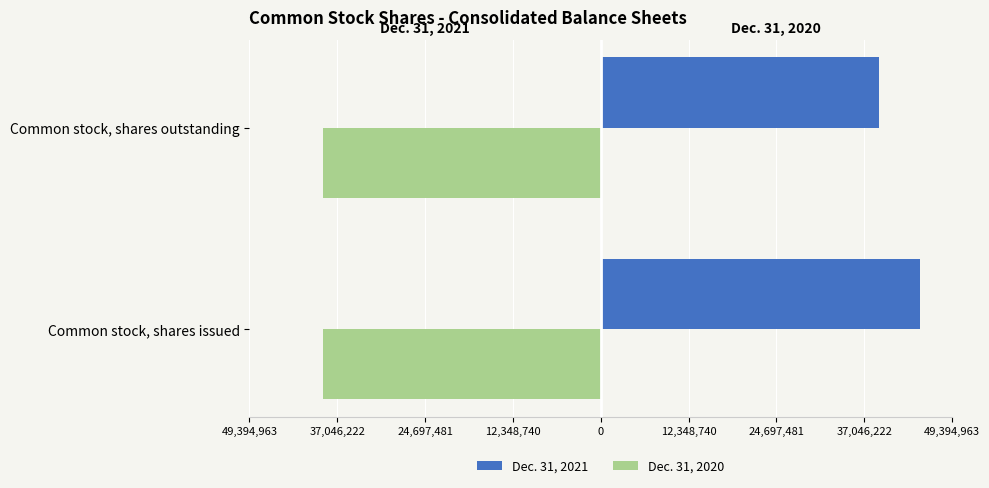

At how many categories does at least one series exceed 36510765?

2